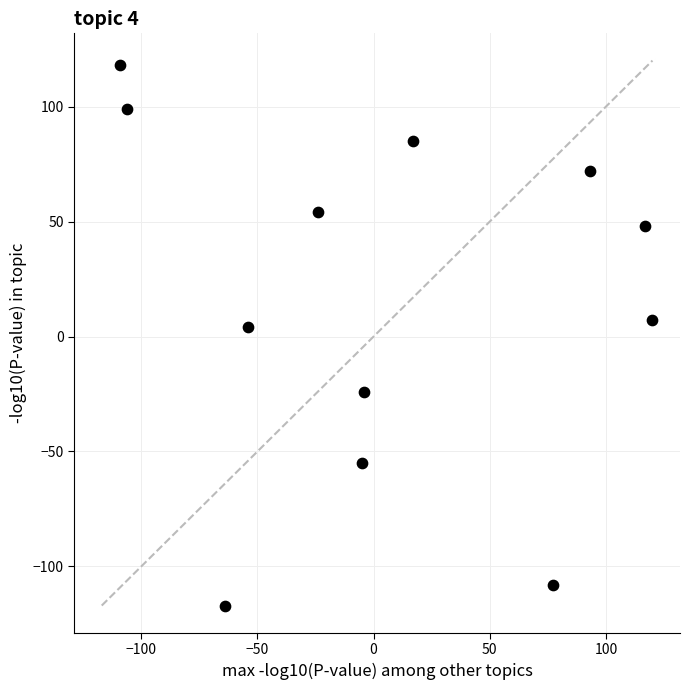

What is the average X value?

5